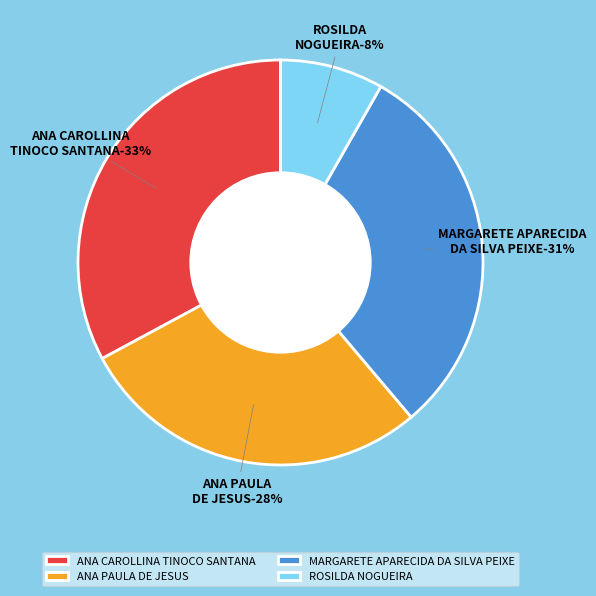

How many slices are in this pie chart?

4